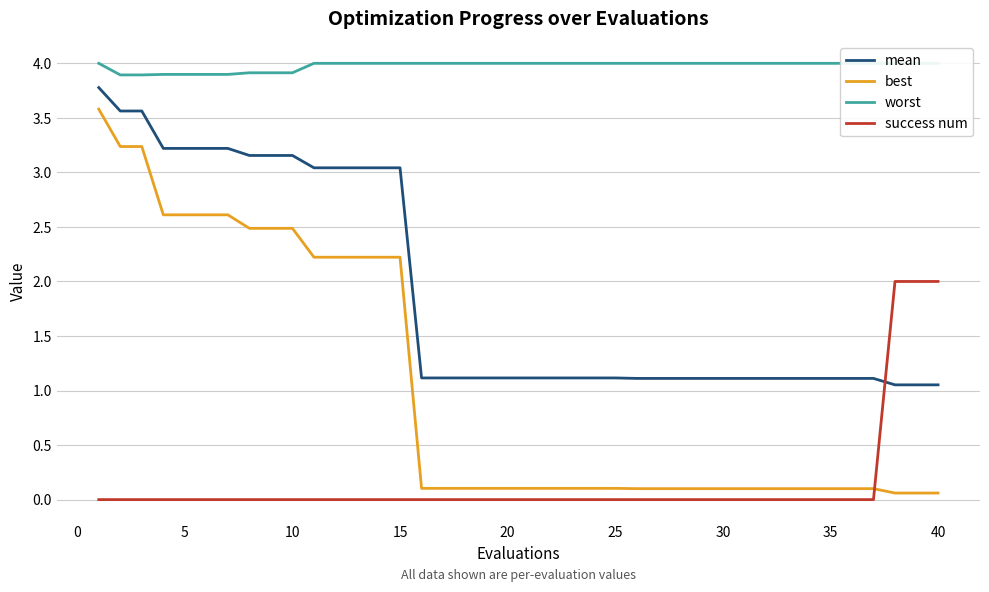

What is the maximum value for mean?

3.8